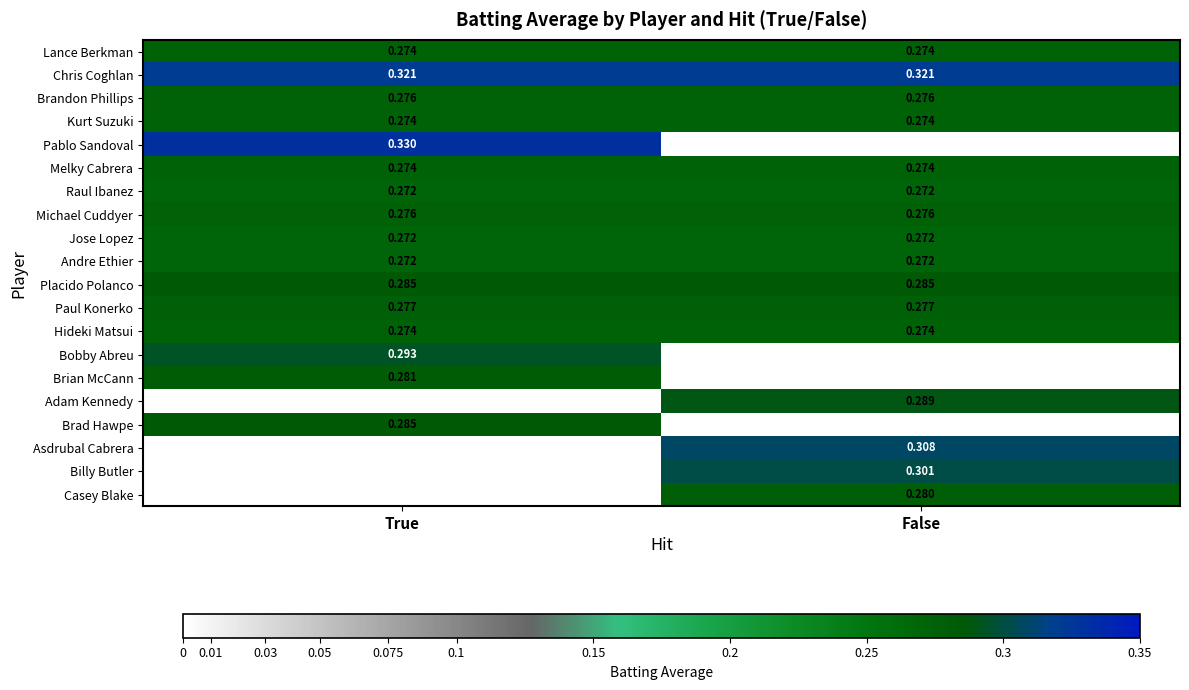

Is the value of Melky Cabrera at False greater than the value of Michael Cuddyer at False?

No